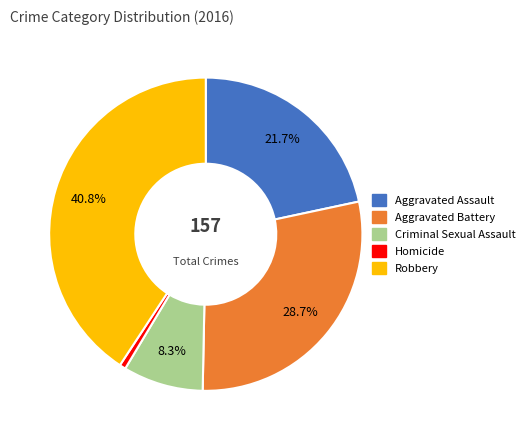

What percentage is the Aggravated Battery slice, to the nearest percent?

29%